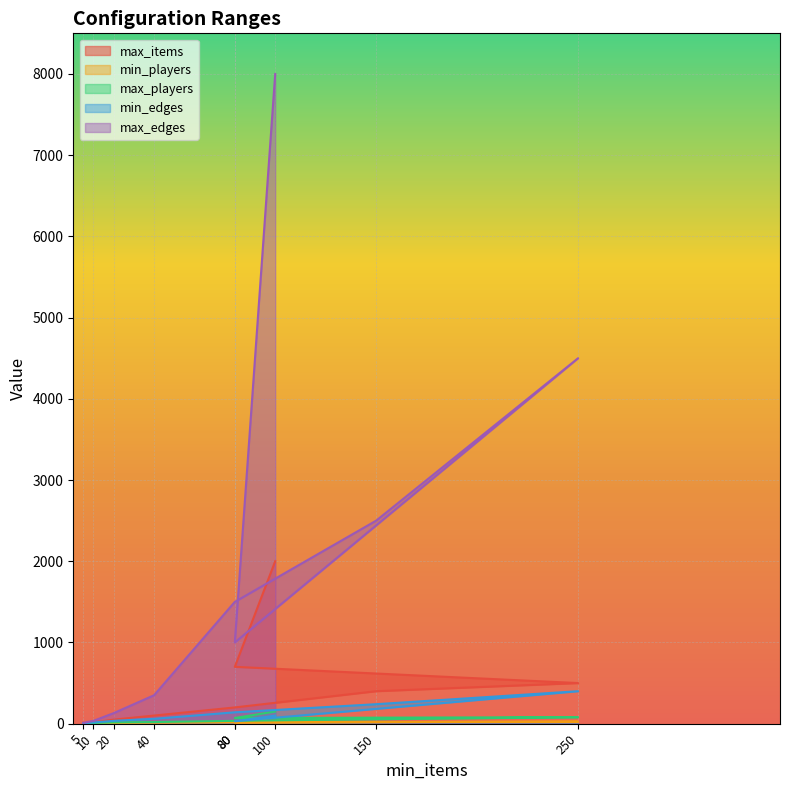

Which has a higher value, 100 or 80?

100